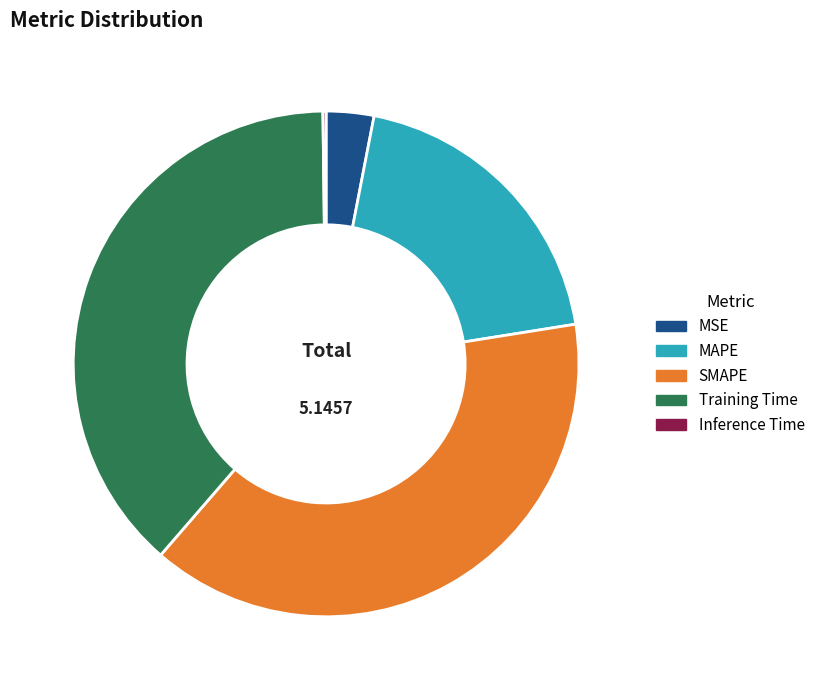

Is it true that MAPE is 8% of the pie?

False